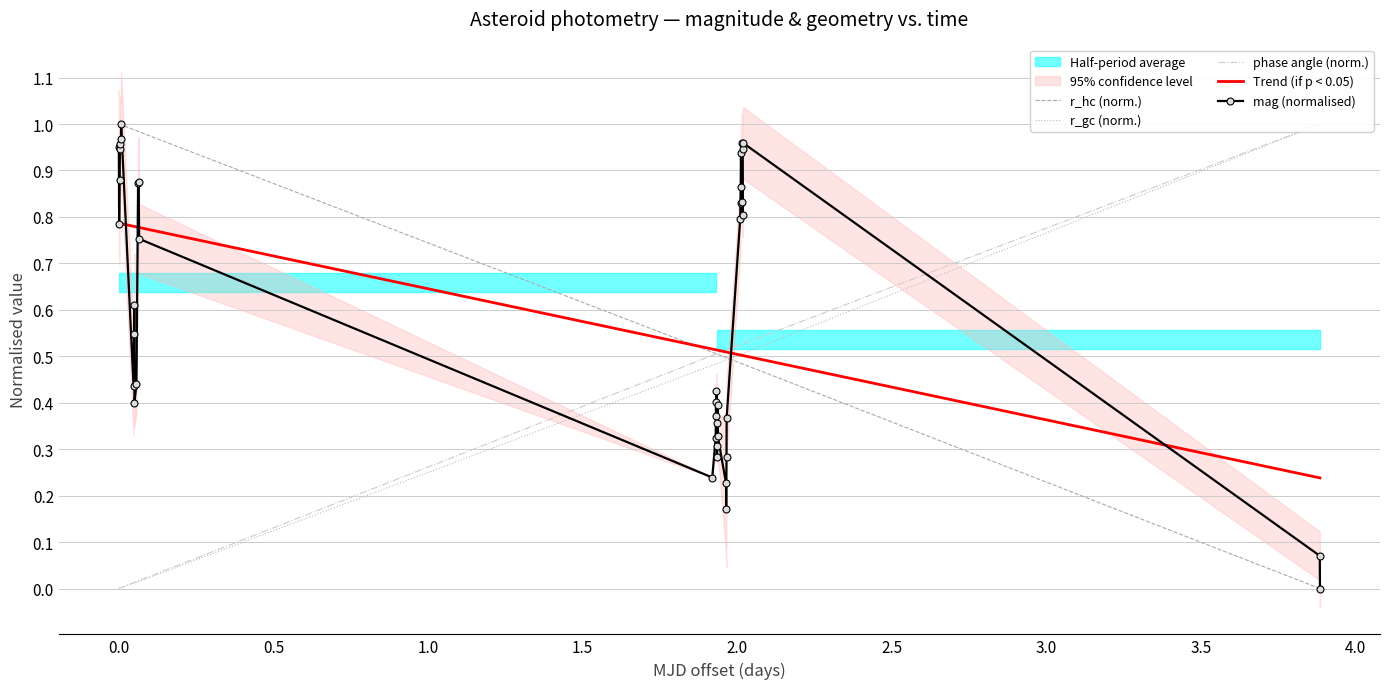

How many lines are shown in the chart?

5